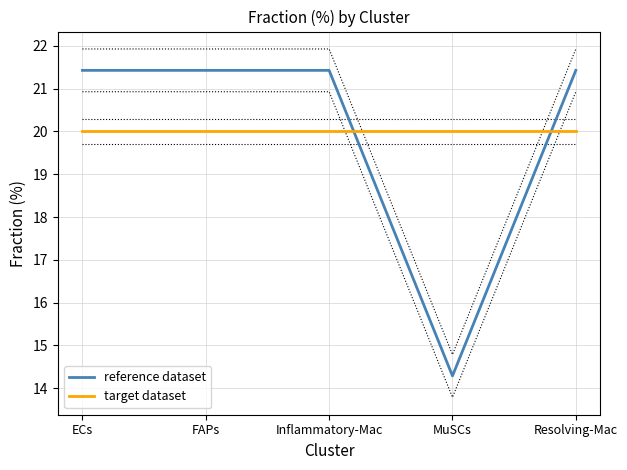

Is the value of reference dataset at Inflammatory-Mac greater than the value of target dataset at FAPs?

Yes